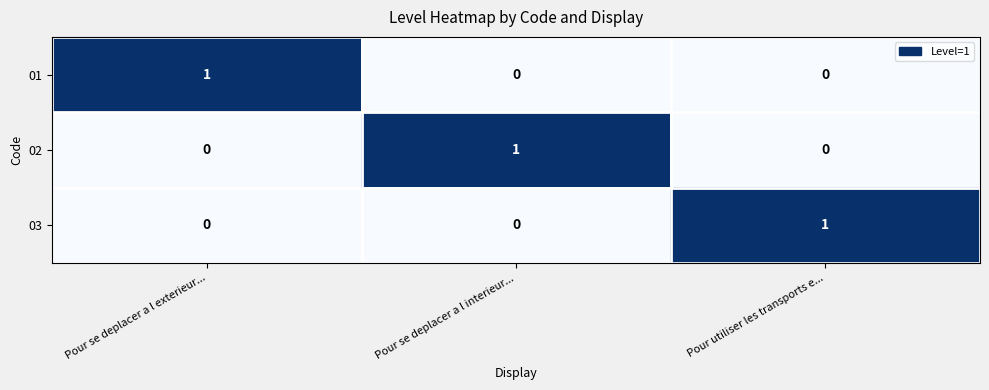

How many data points does each series have?

3